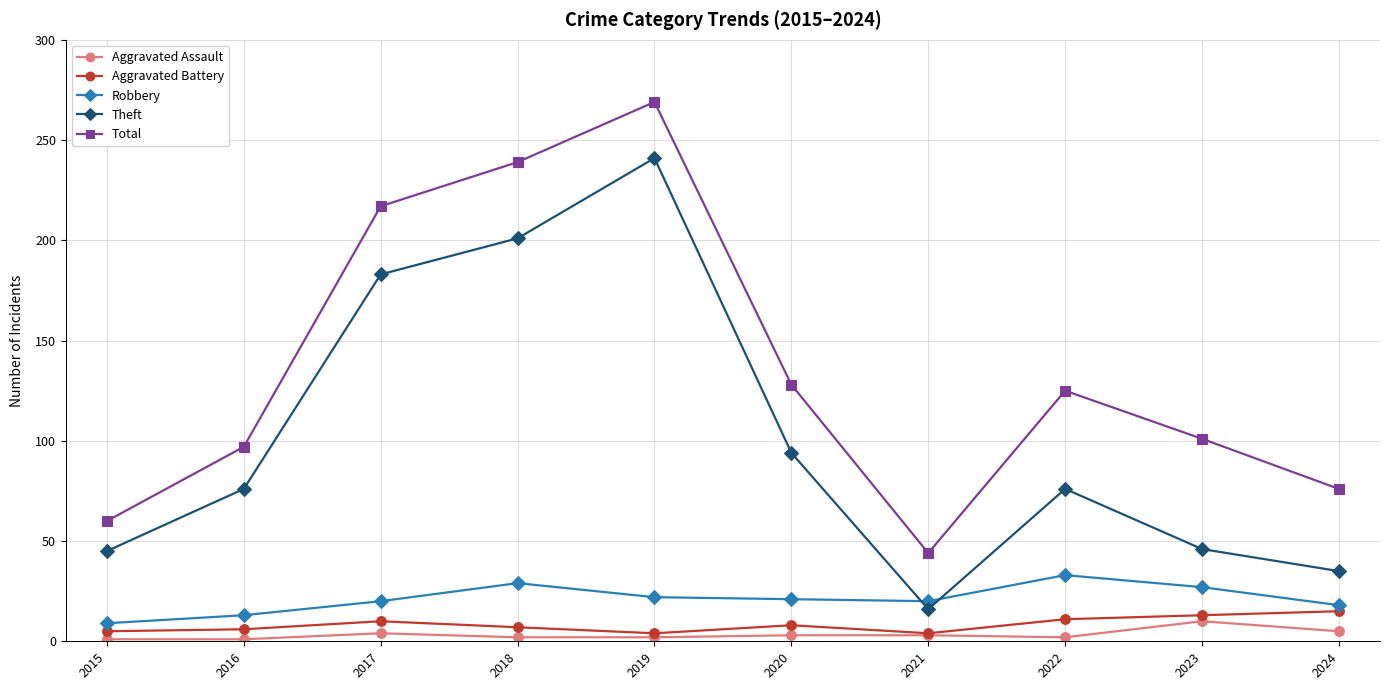

True or false: Total has a value of 44 at 2024.

False